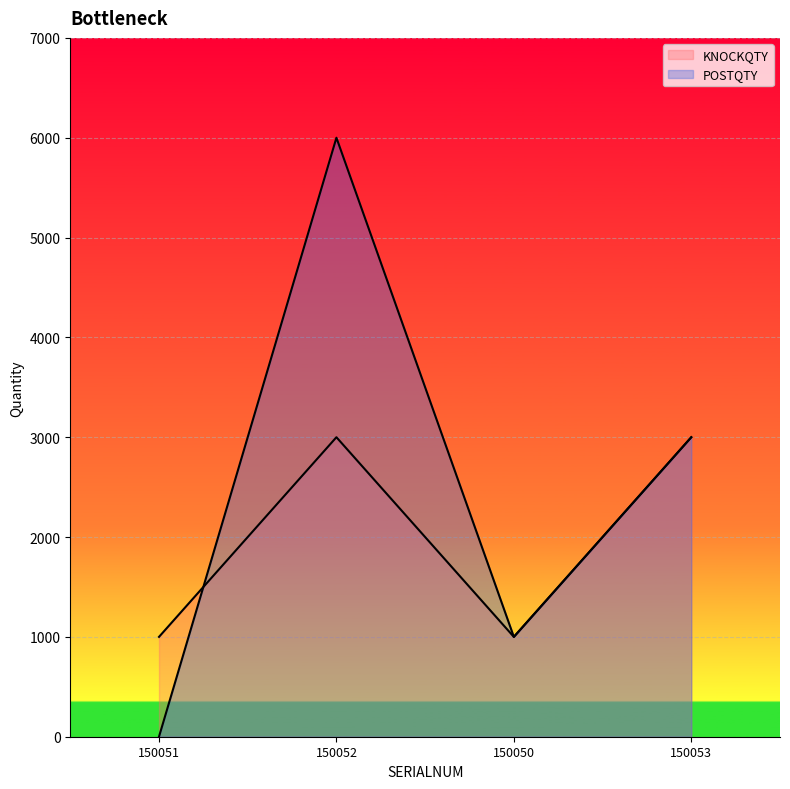

The POSTQTY series shows 396 at 150050. True or false?

False